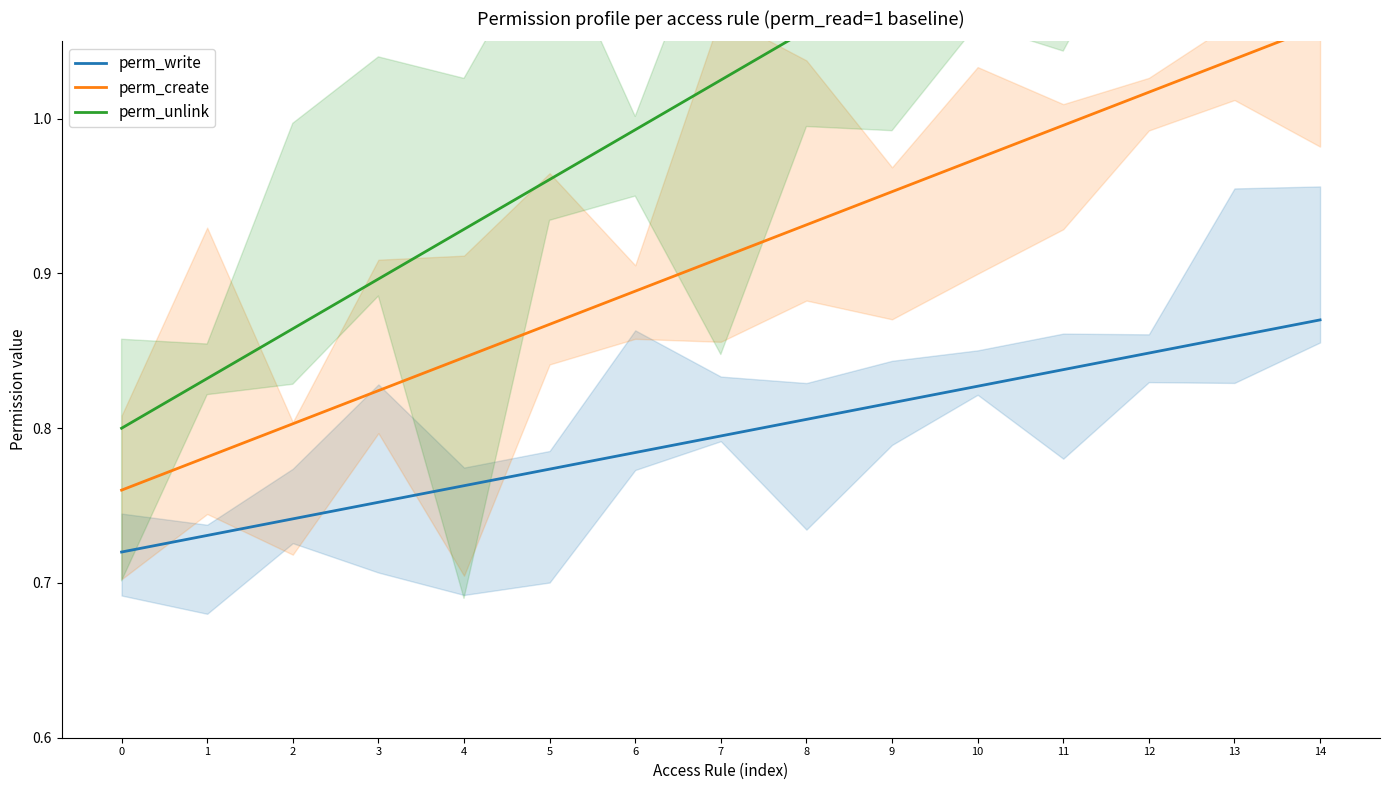

What are all the series names shown in the legend?

perm_write, perm_create, perm_unlink